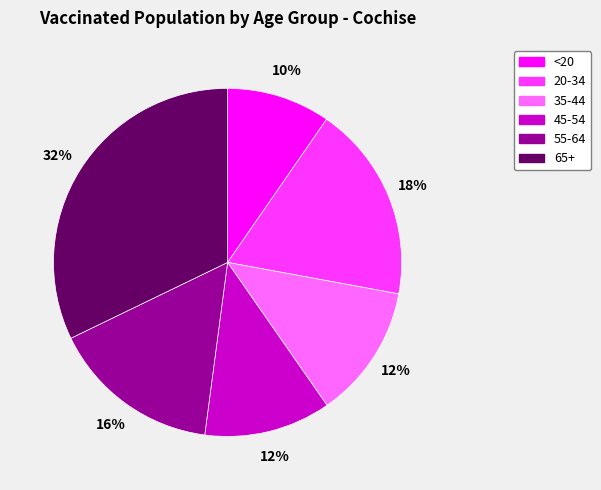

What is the ratio of the value at <20 to the value at 65+?

0.3